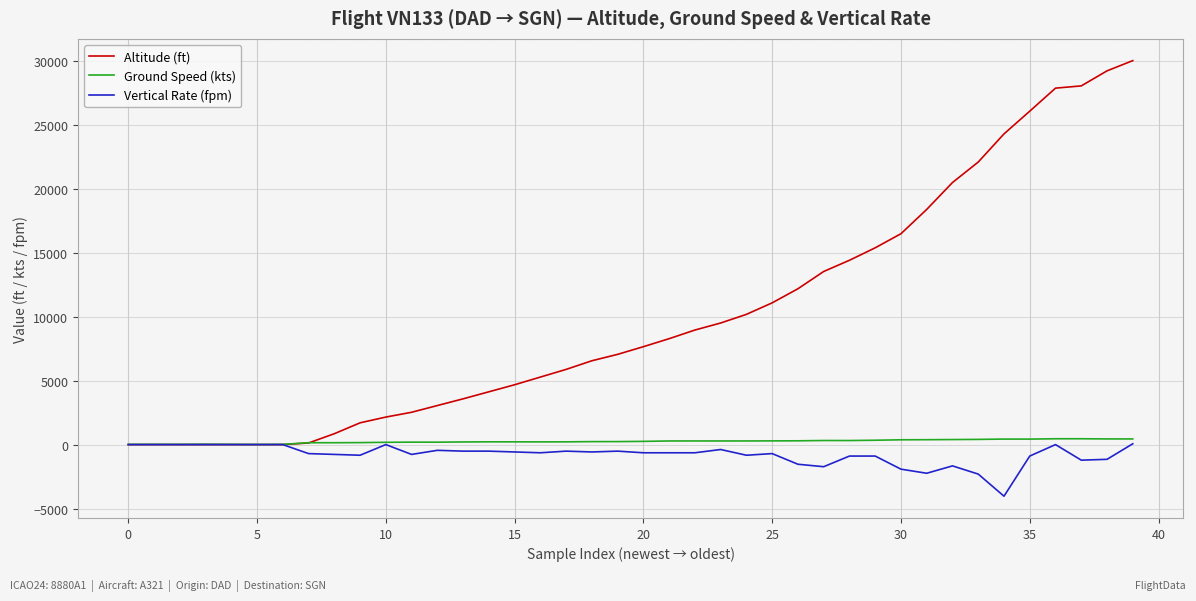

Which series has the widest spread of values?

Altitude (ft)